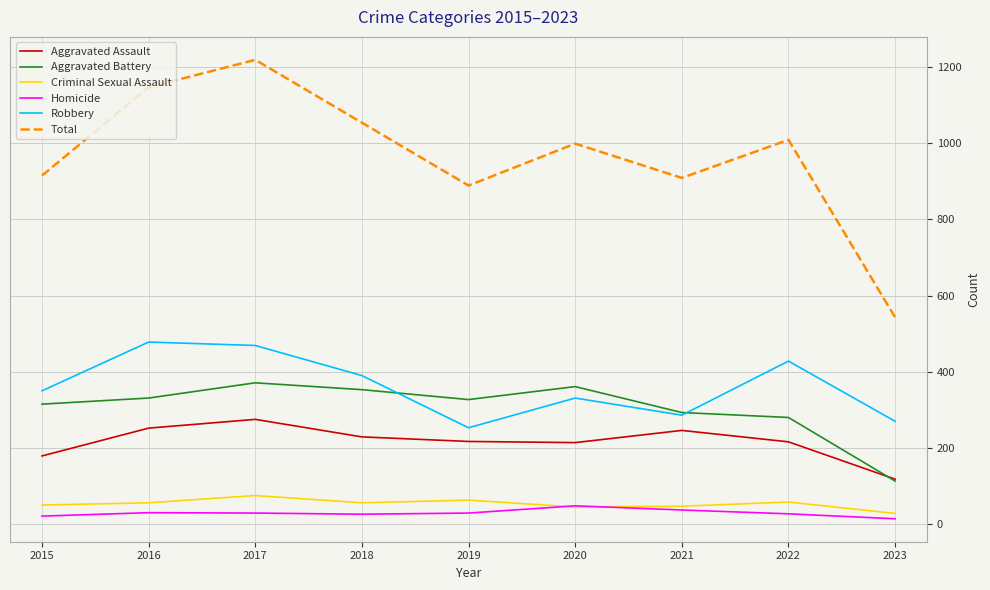

What is the smallest value displayed?

14